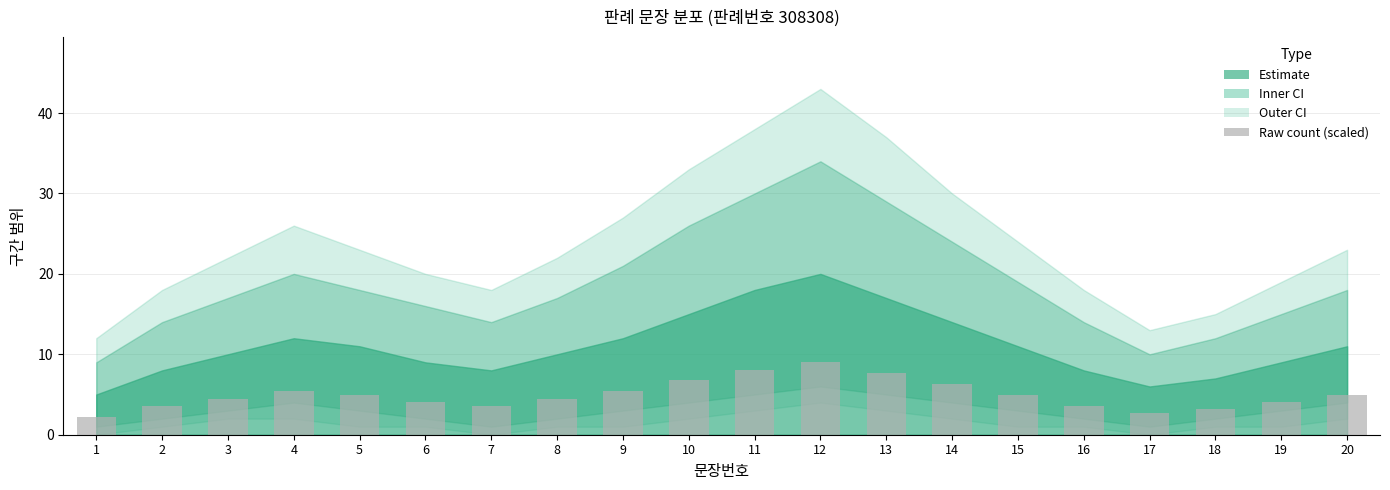

Where does the data first go above 4?

3